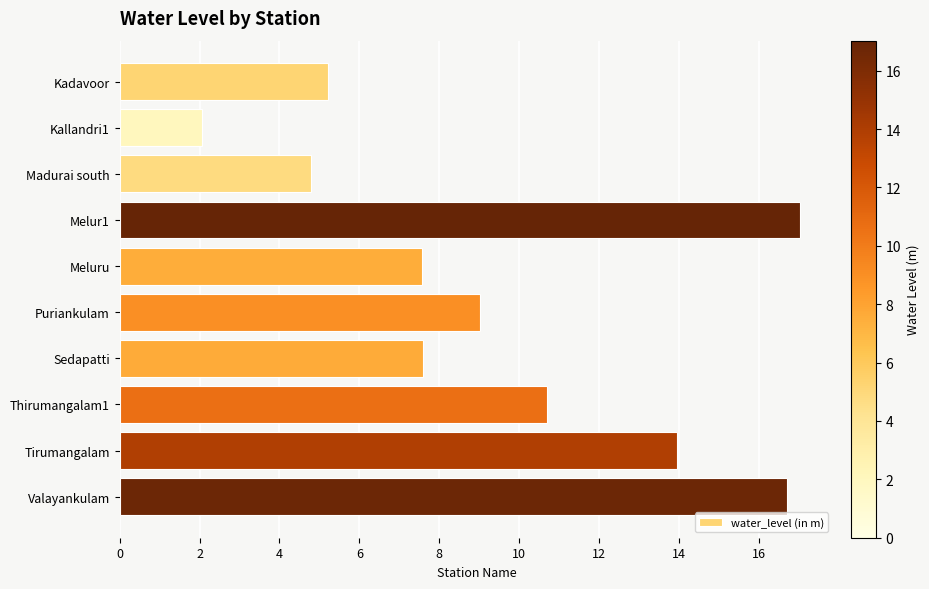

What is the average value?

9.5